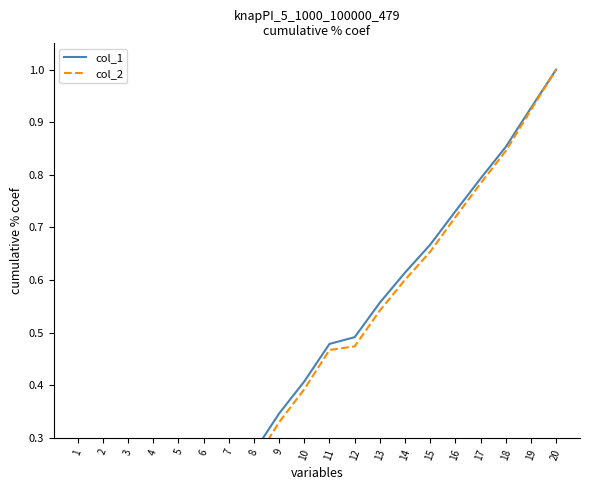

Is the value of col_2 at 13 greater than the value of col_1 at 15?

No